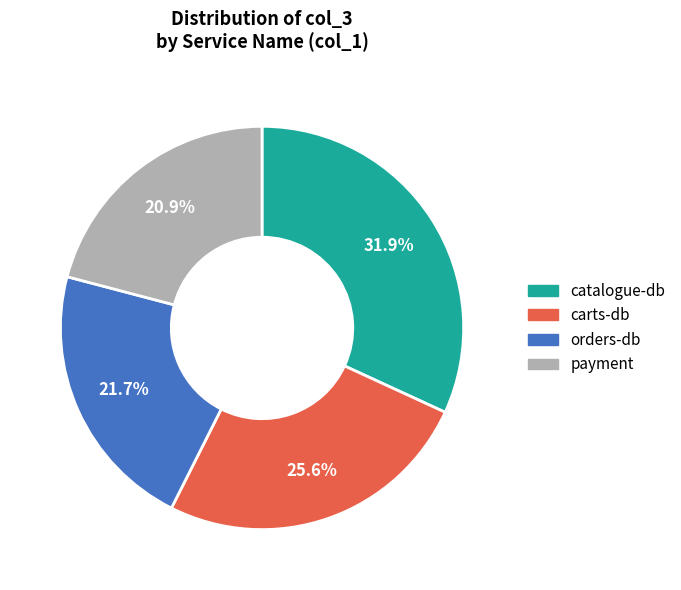

Does any single category account for the majority?

No